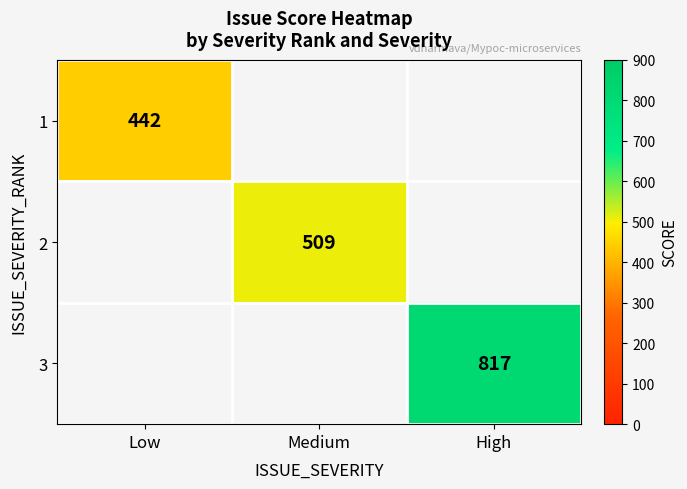

Is it true that 3 equals 817 at High?

True